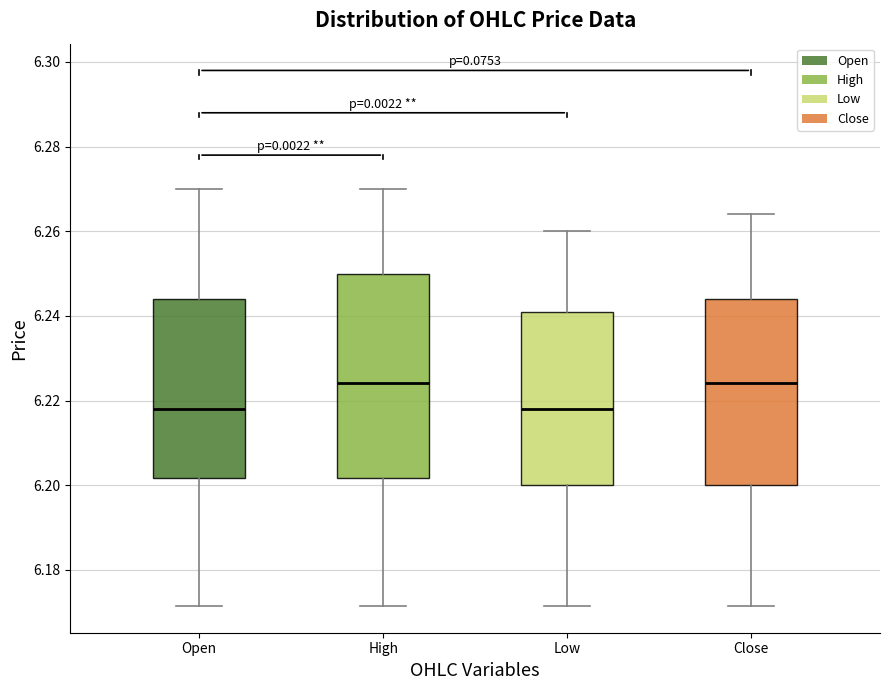

Where does the median line of the box for Open sit on the y-axis? The values are not printed on the chart, so give them approximately, as read against the axis.

6.218